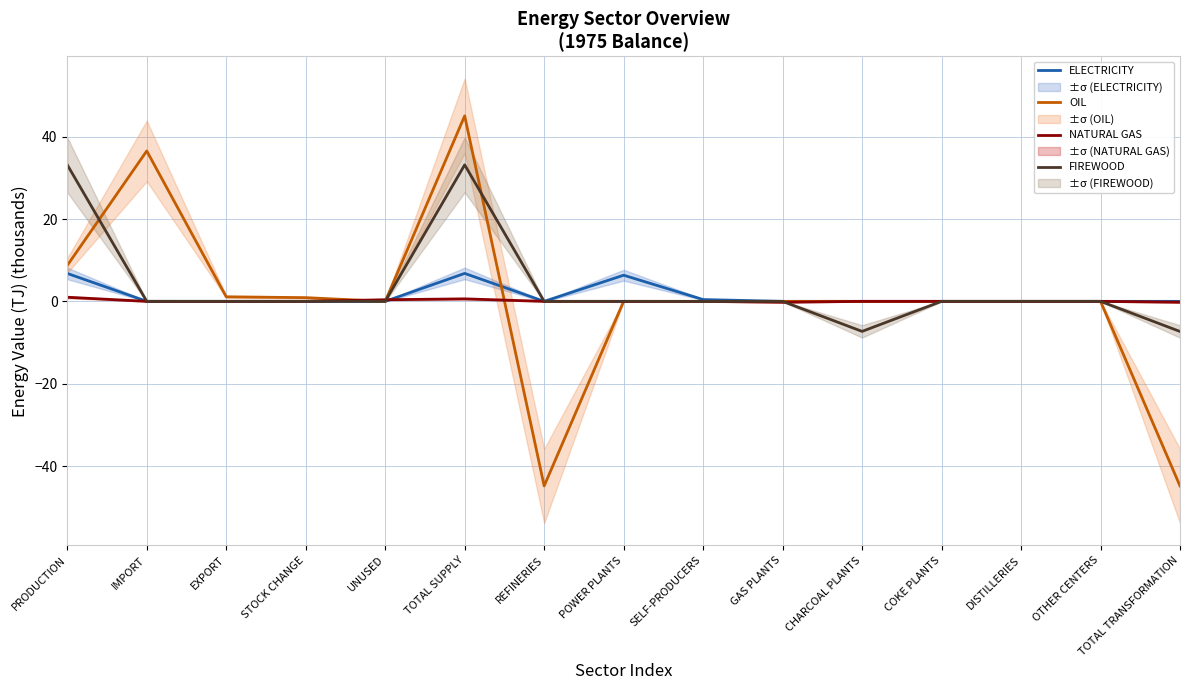

Which category has the highest value in the OIL series?

TOTAL SUPPLY